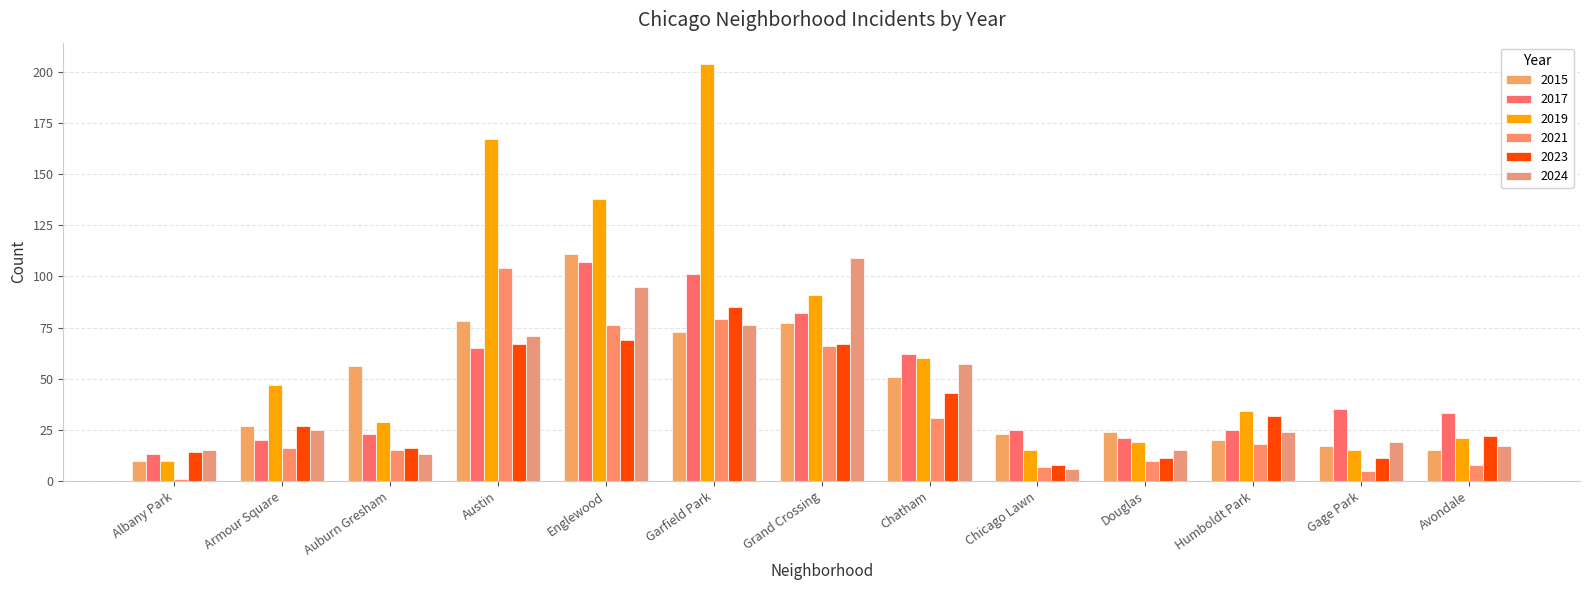

What is the lowest value of the 2019 series?

10